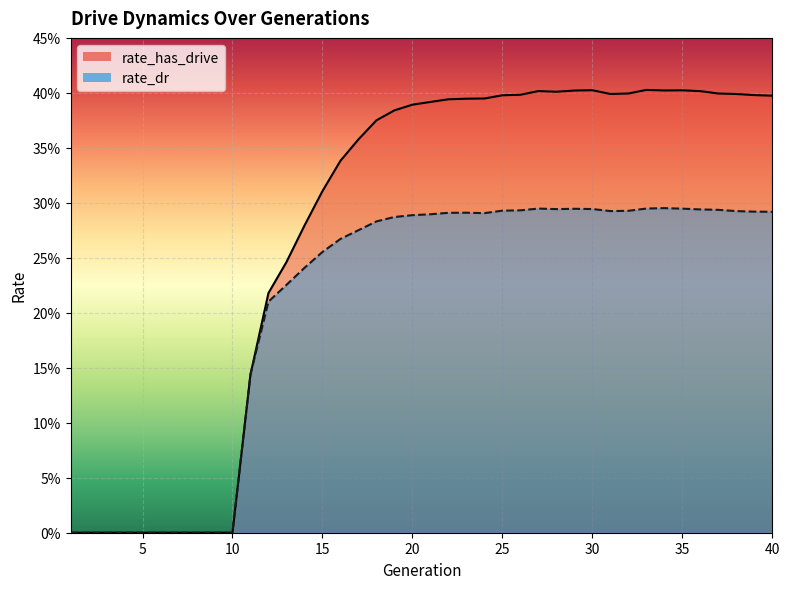

The rate_dr series shows 0.2 at 14. True or false?

True